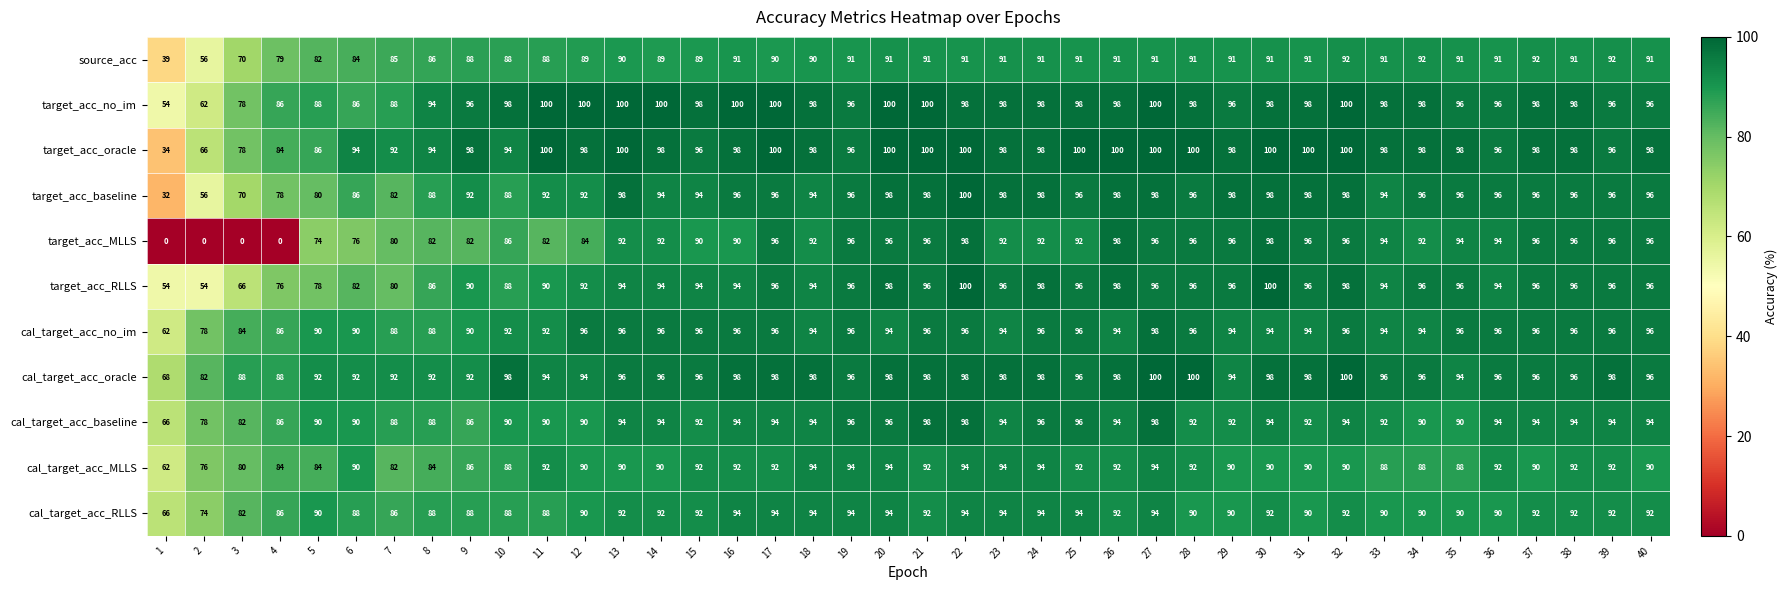

At which label does target_acc_baseline reach its peak?

22